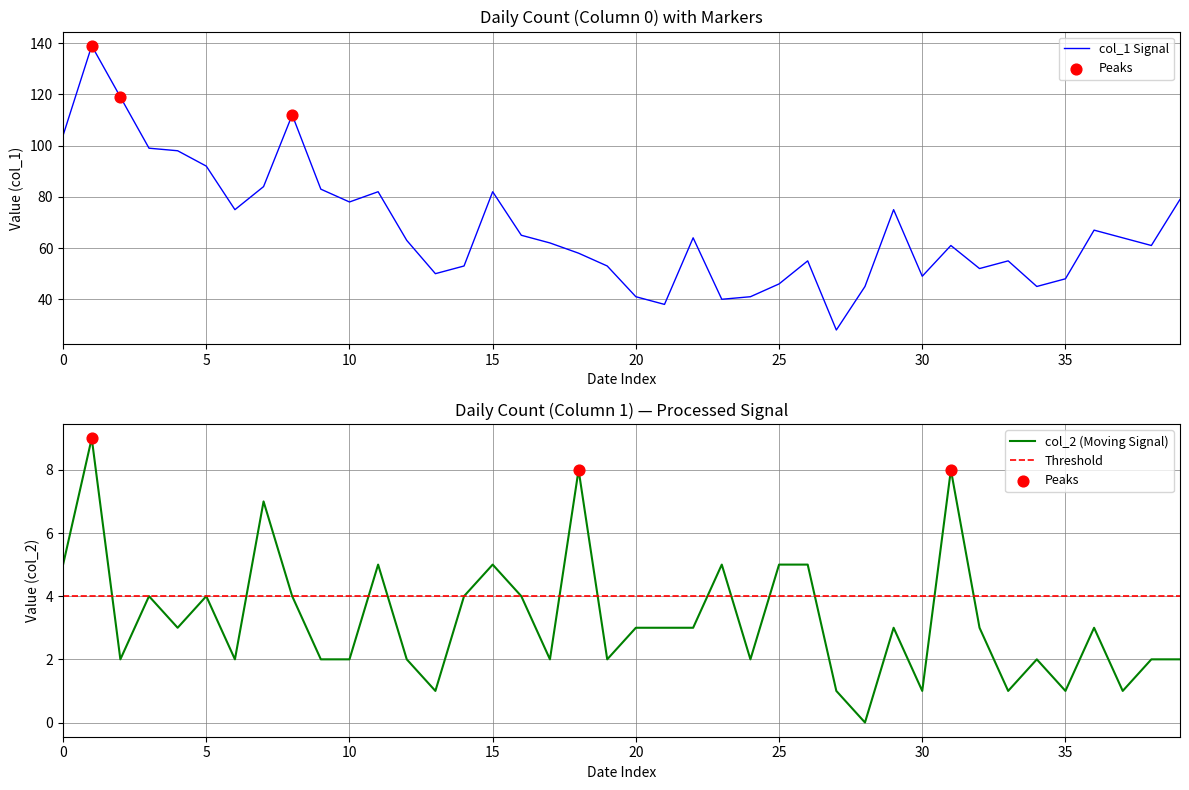

Which series has the widest spread of Y values?

col_1